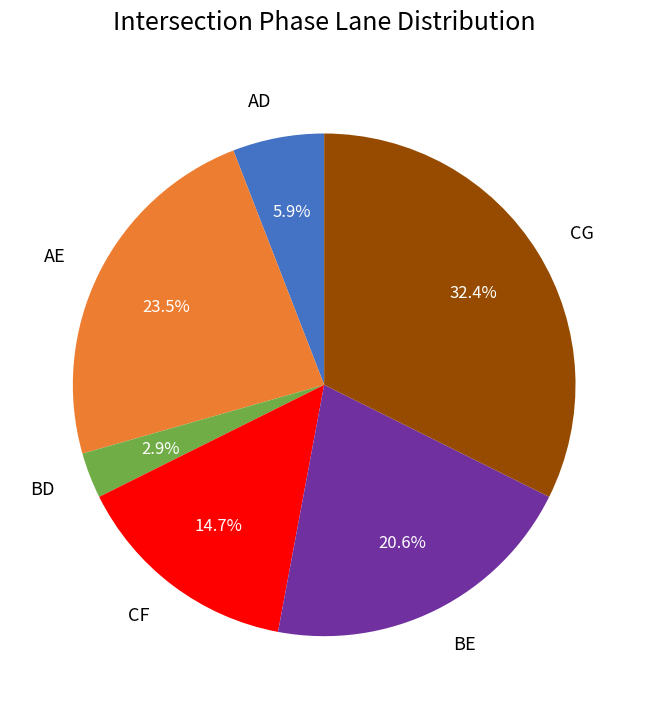

The AD slice represents 6% of the pie. True or false?

True